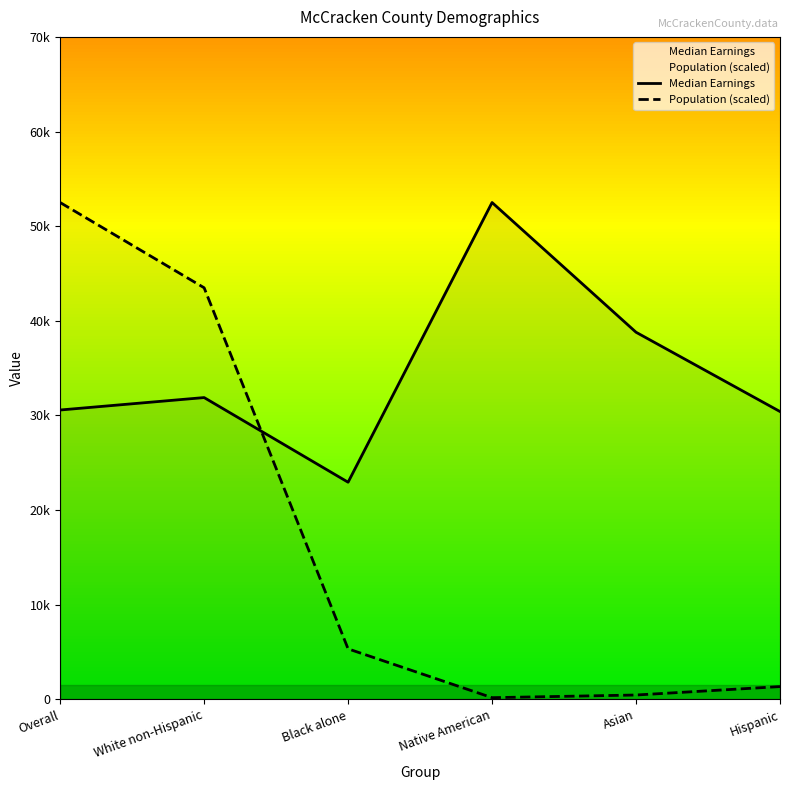

Between Black alone and Overall, which is larger?

Overall